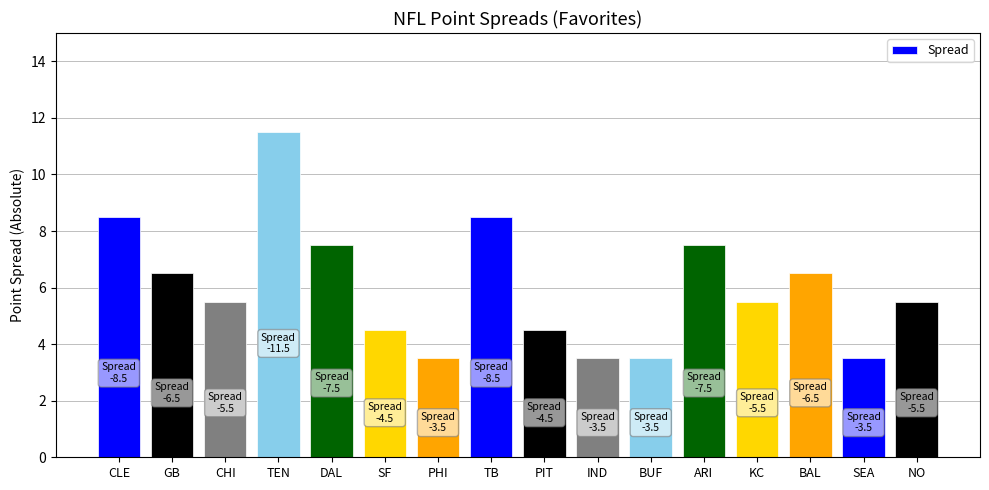

The value at BAL is 6.5. True or false?

True